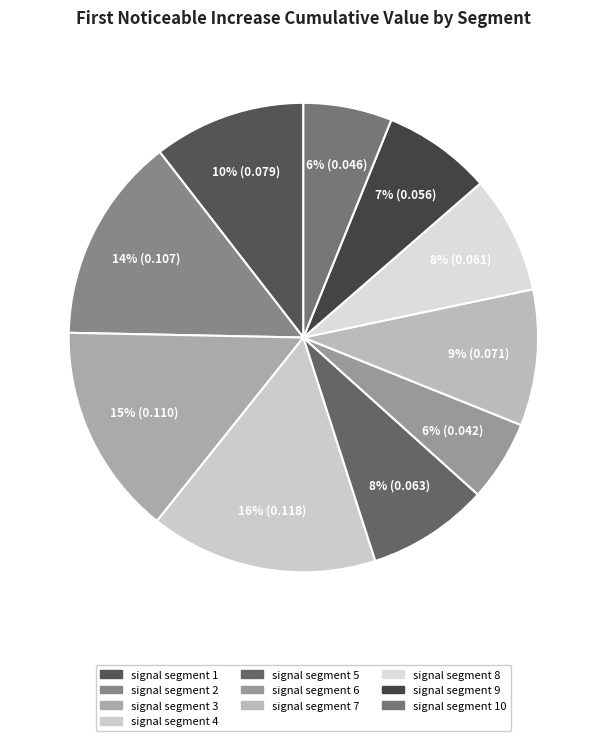

Rank the categories by value from lowest to highest.

signal segment 6, signal segment 10, signal segment 9, signal segment 8, signal segment 5, signal segment 7, signal segment 1, signal segment 2, signal segment 3, signal segment 4